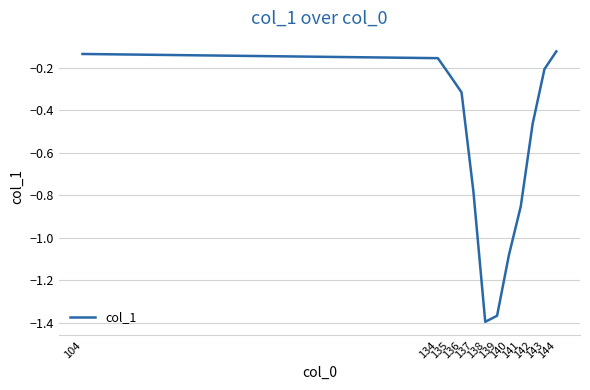

True or false: the data shows -0.4 at 136.

False